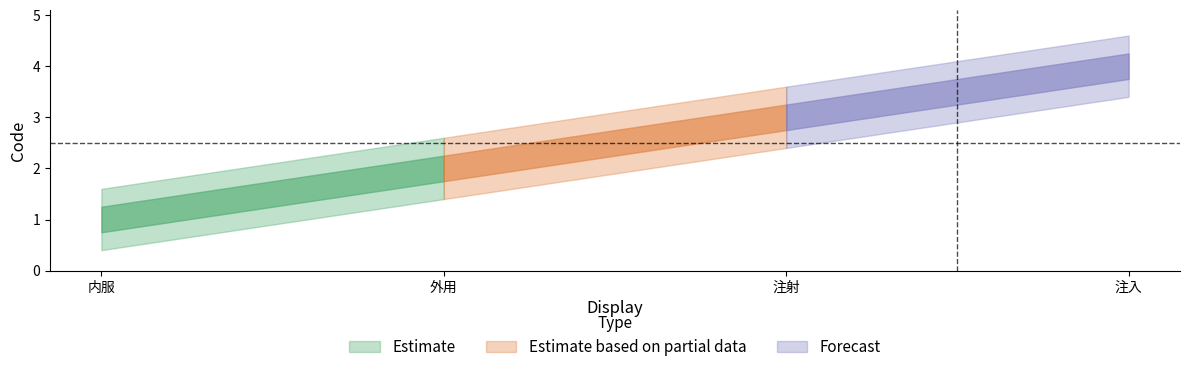

At which category does the chart reach its minimum across all series?

内服